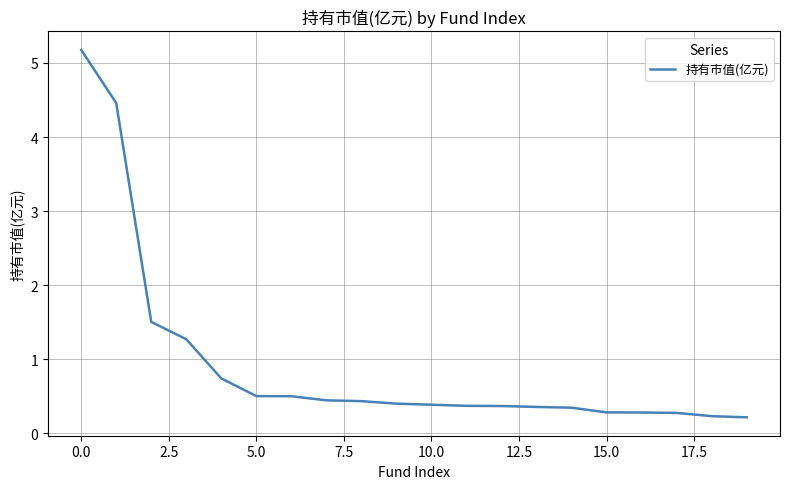

What is the difference between the maximum and minimum values?

5.0